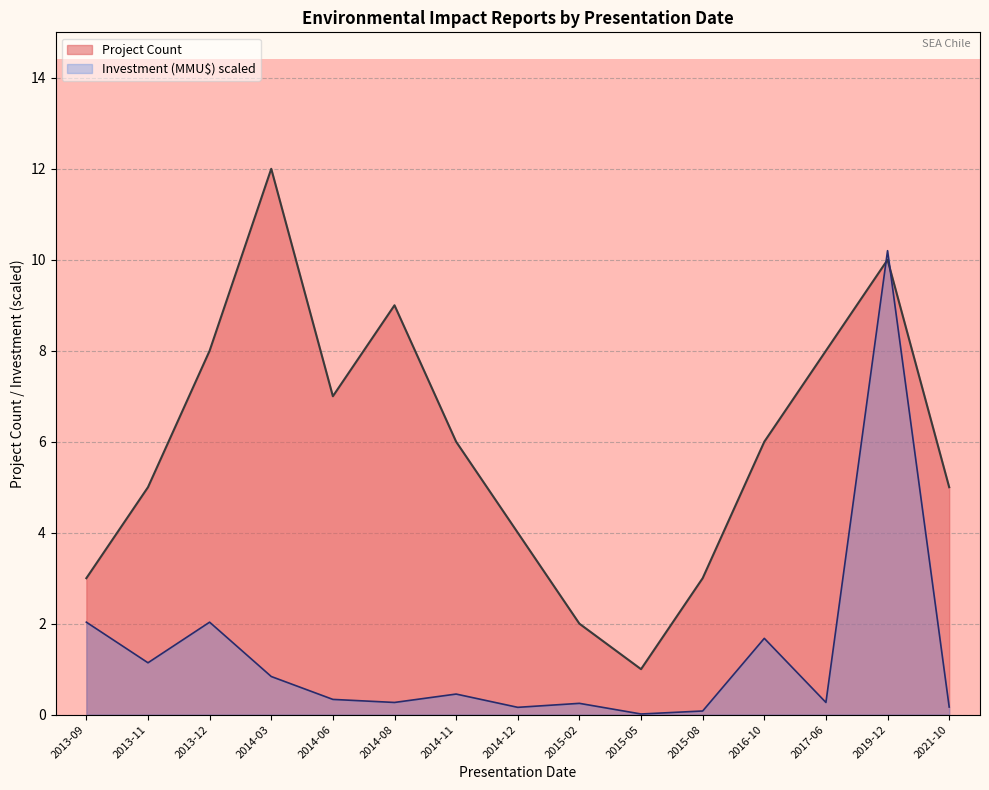

What is the sum of all Investment (MMU$) values?

19.9